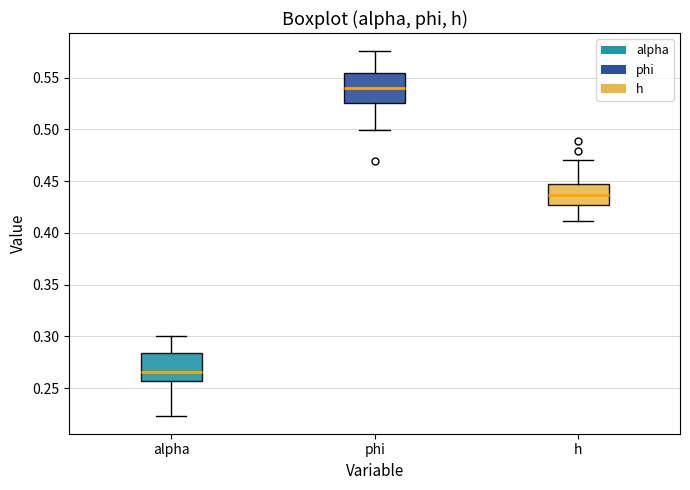

Reading left to right, read every box against the y-axis: the position of its median line, the range the box covers, and the ends of its whiskers. The values are not printed on the chart, so give them approximately, as read against the axis.

alpha: median 0.265, box 0.255 to 0.285, whiskers 0.225 to 0.300
phi: median 0.540, box 0.525 to 0.555, whiskers 0.500 to 0.575
h: median 0.435, box 0.425 to 0.445, whiskers 0.410 to 0.470